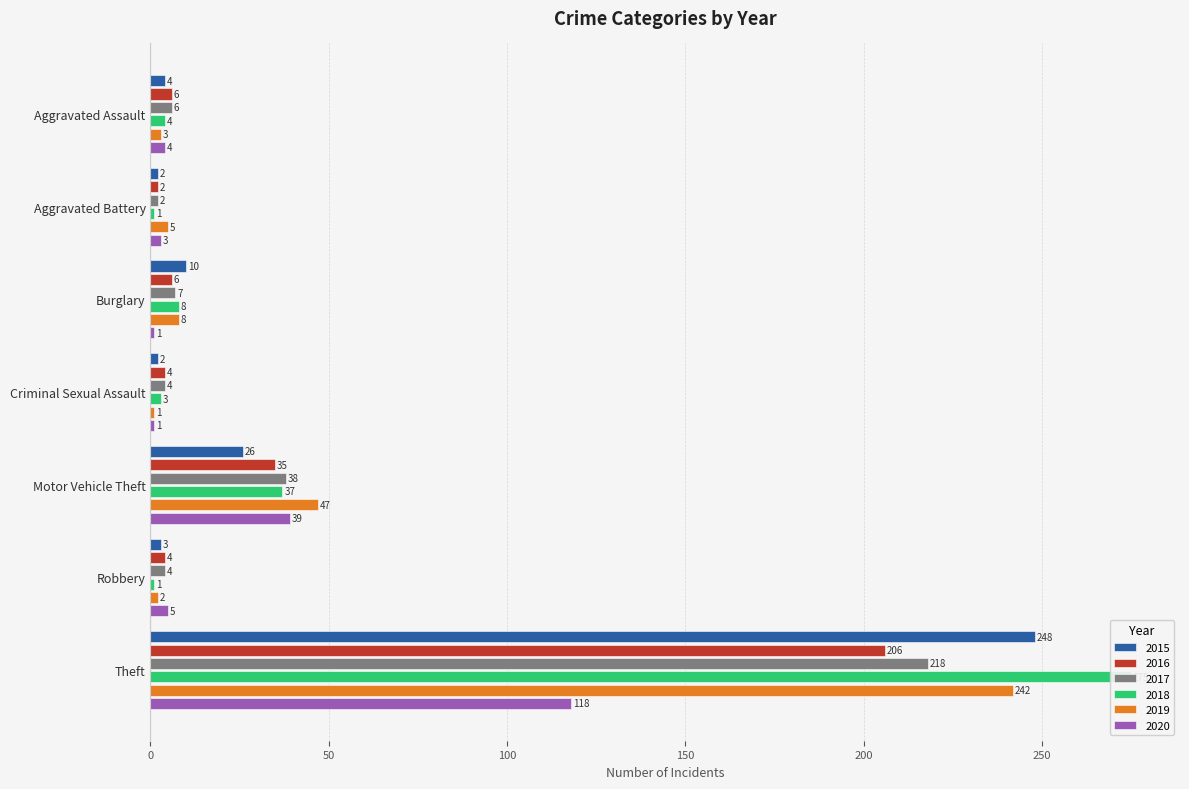

True or false: 2019 has a value of 401 at Theft.

False